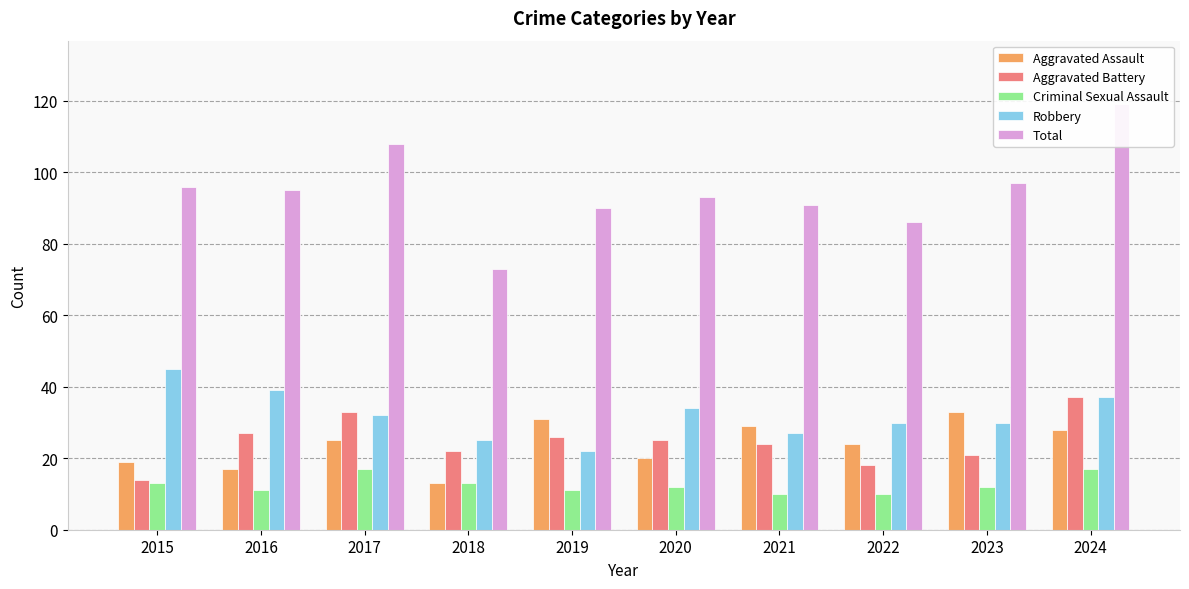

How many bars are there in total?

50